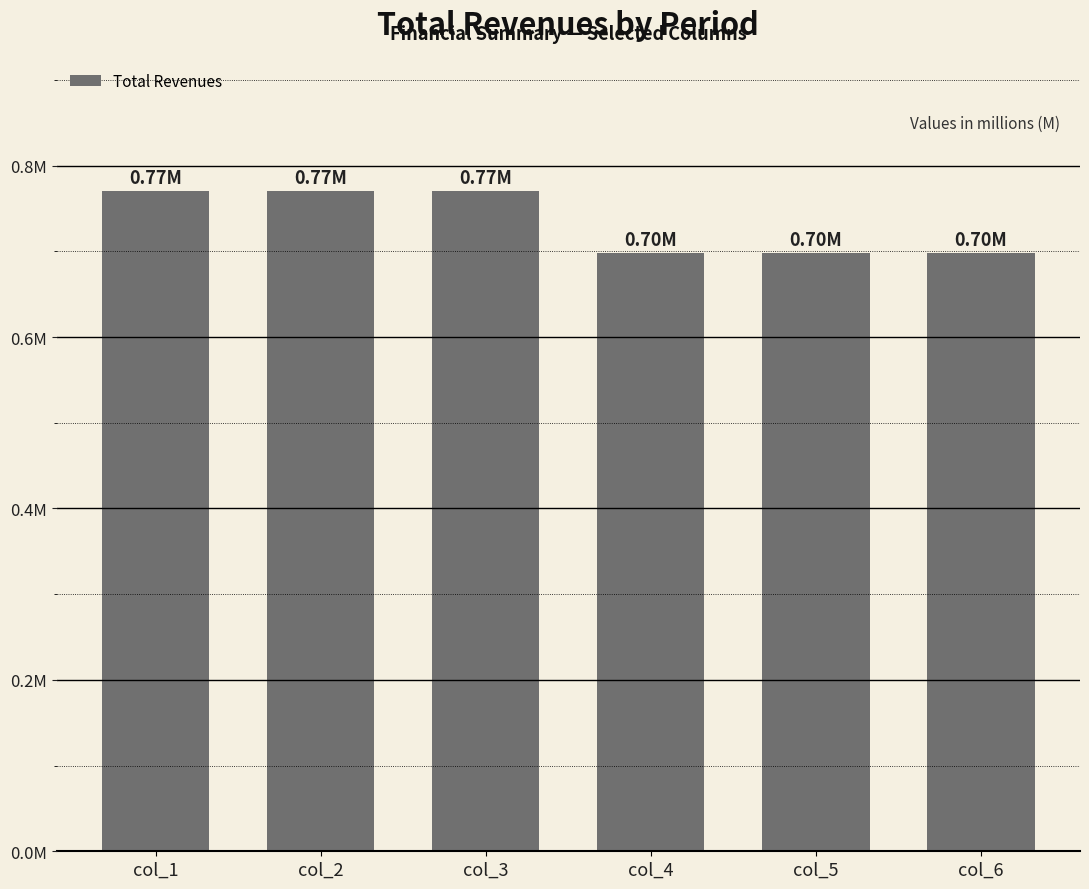

What is the difference between the maximum and minimum values?

72052.4